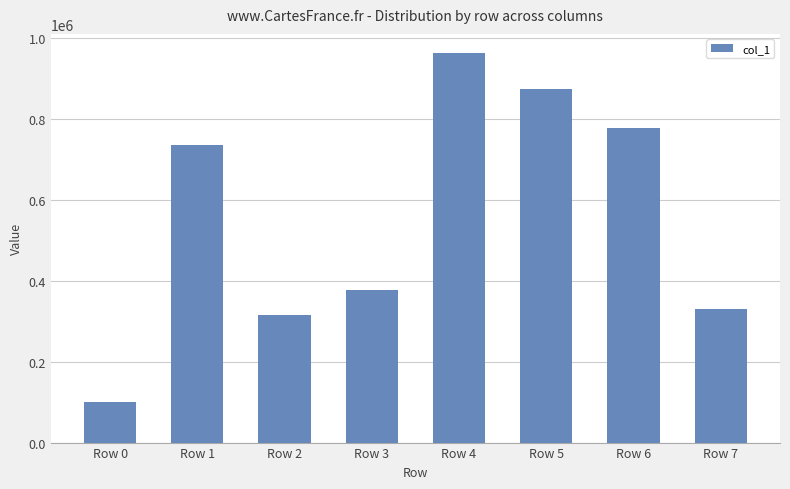

What is the difference between the maximum and minimum values?

862174